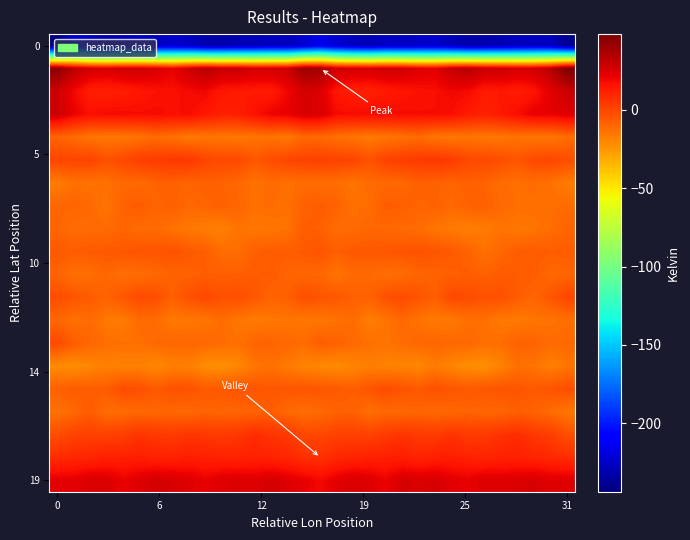

How many categories are shown in the chart?

32